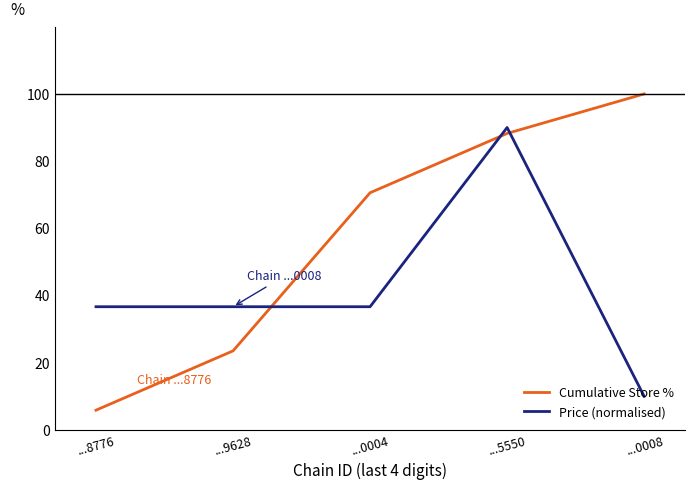

Rank the series by their maximum value, from highest to lowest.

Cumulative Store %, Price (normalised)